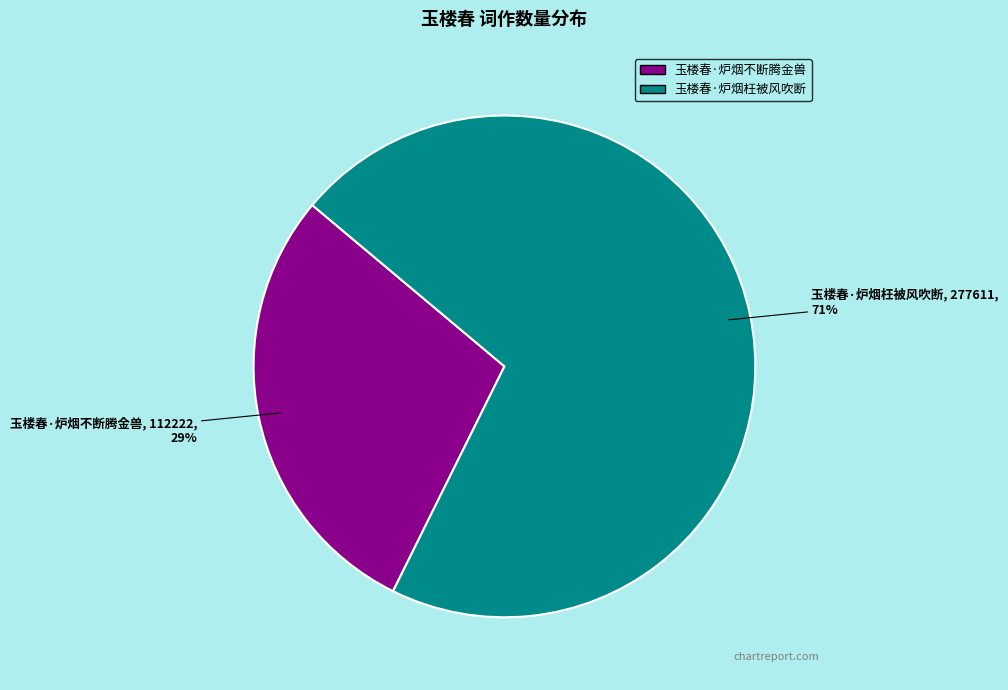

What is the largest slice in the pie chart?

玉楼春·炉烟枉被风吹断